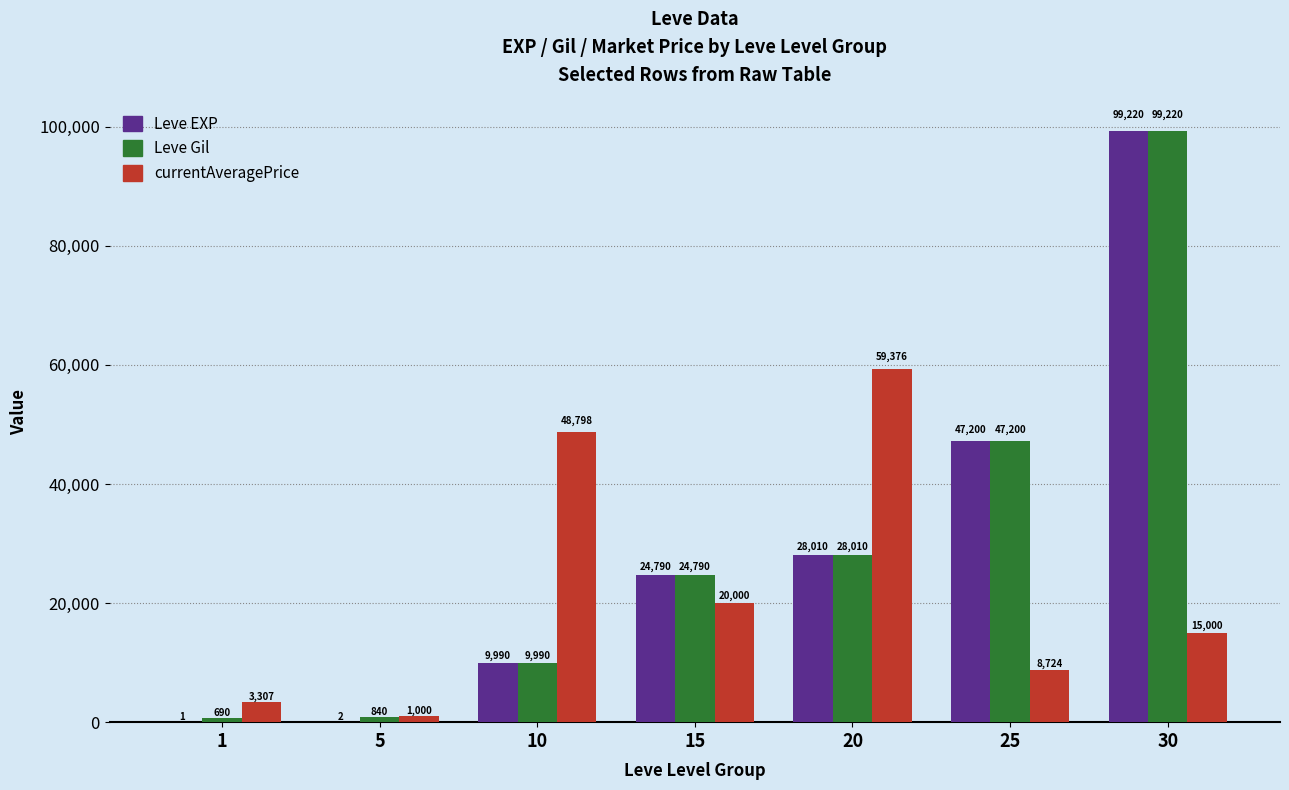

What is the approximate value of Leve EXP at 20, to the nearest 100?

28000